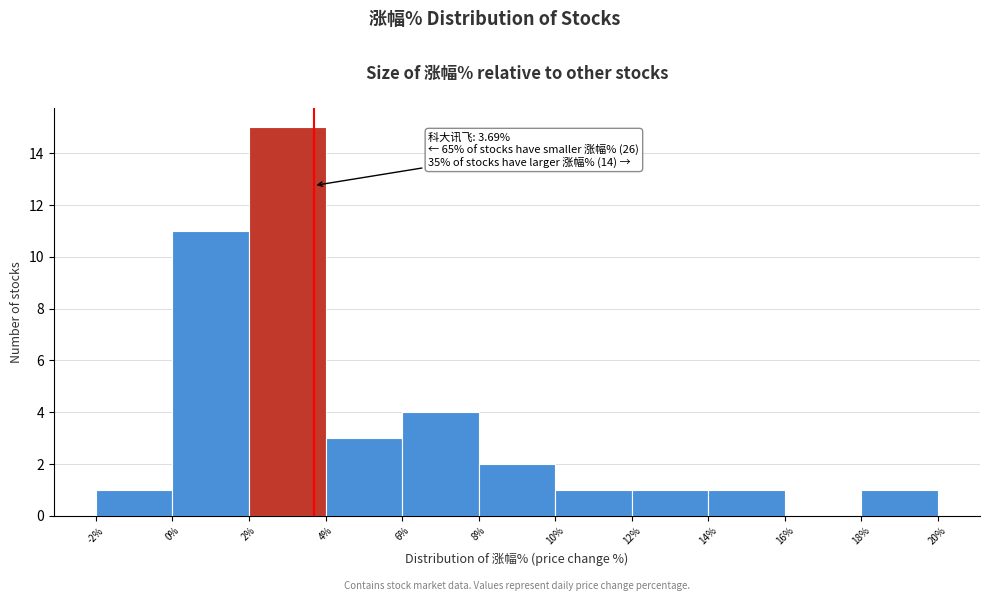

Which range on the x-axis has the tallest bar?

2% to 4%